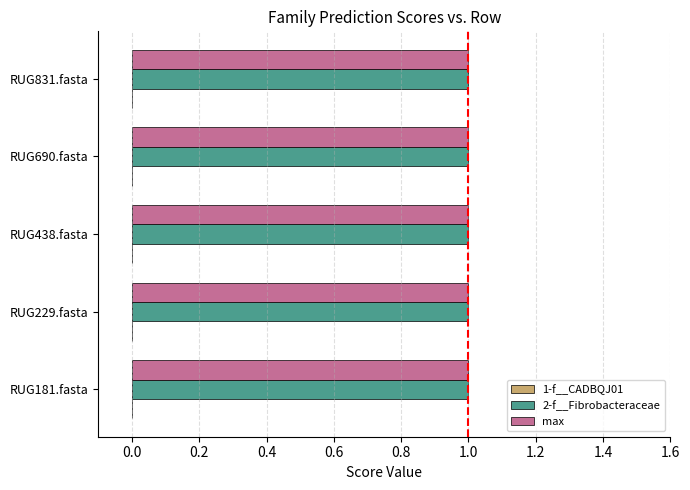

Which category has the lowest value in the 2-f__Fibrobacteraceae series?

RUG181.fasta